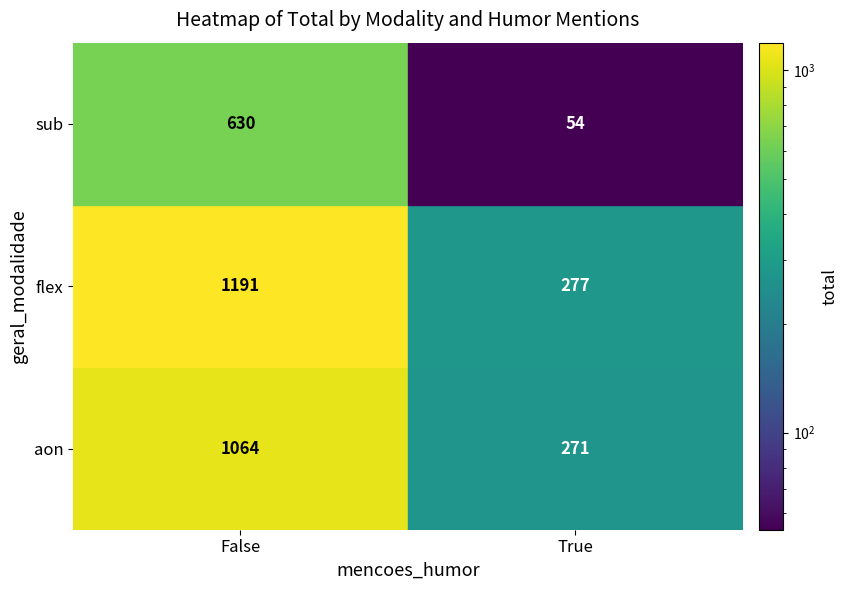

Between 0 and 1, which series saw the biggest shift?

flex